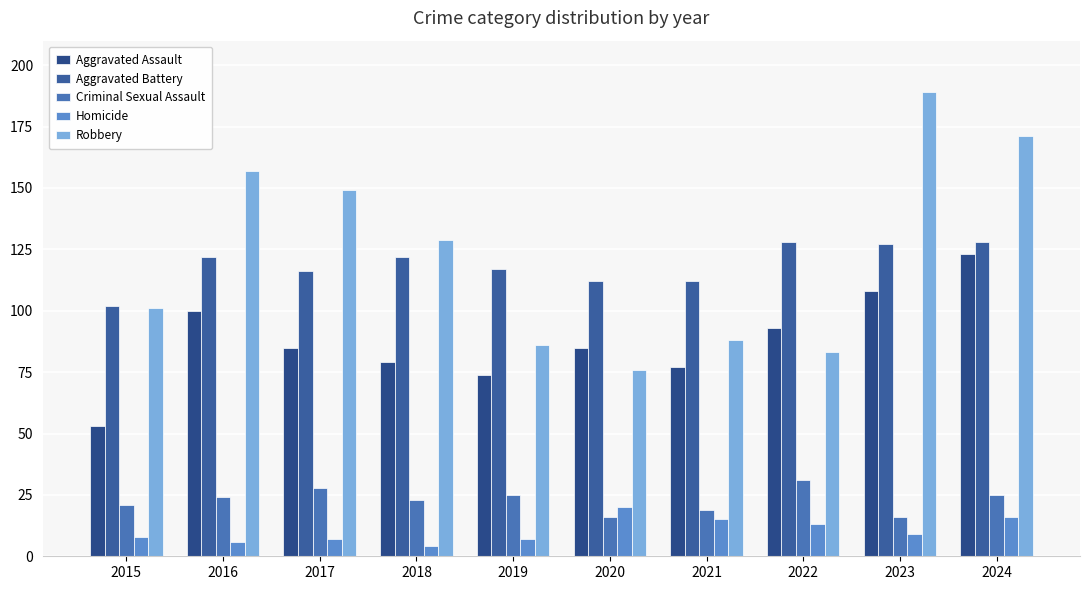

What is the difference between the highest and lowest values at 2020?

96